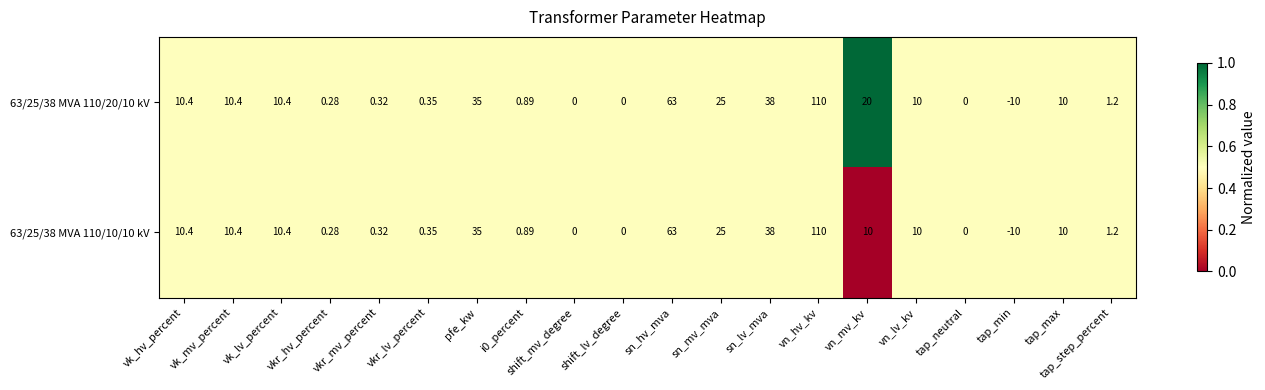

Rank the series by their average value, from lowest to highest.

63/25/38 MVA 110/10/10 kV, 63/25/38 MVA 110/20/10 kV